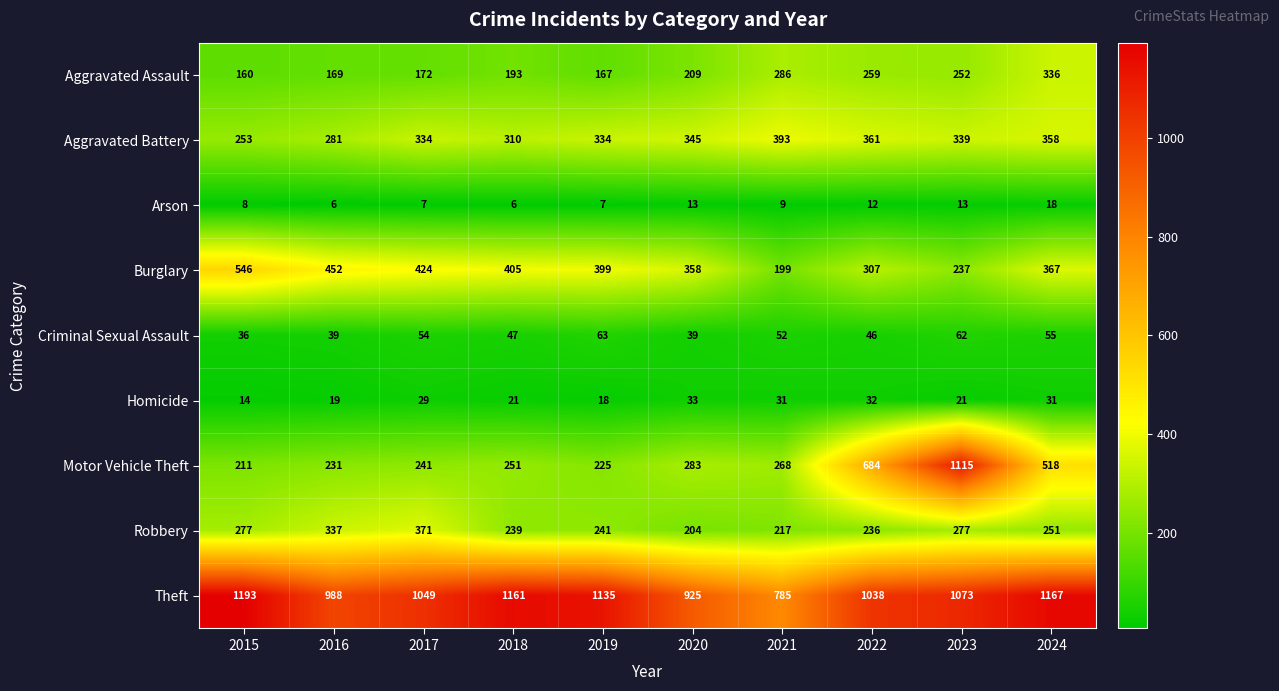

Rank the series at 2019 from highest to lowest value.

Theft, Burglary, Aggravated Battery, Robbery, Motor Vehicle Theft, Aggravated Assault, Criminal Sexual Assault, Homicide, Arson